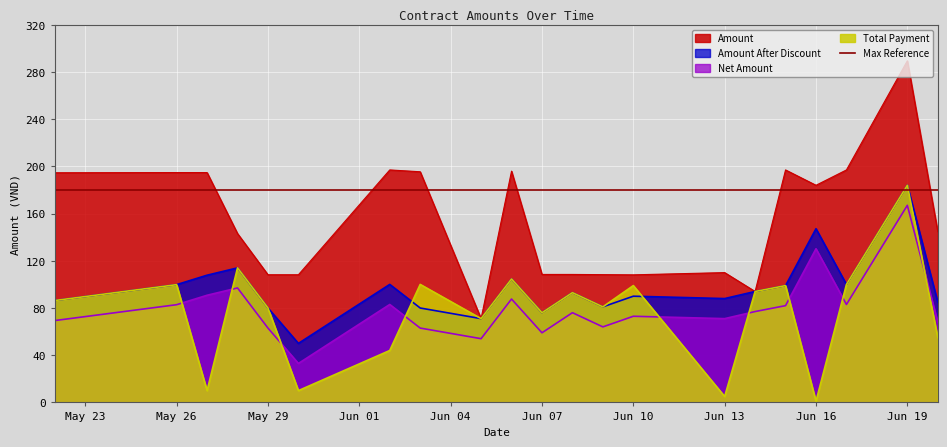

What is the total value across all series at 2018-06-02?

424000000